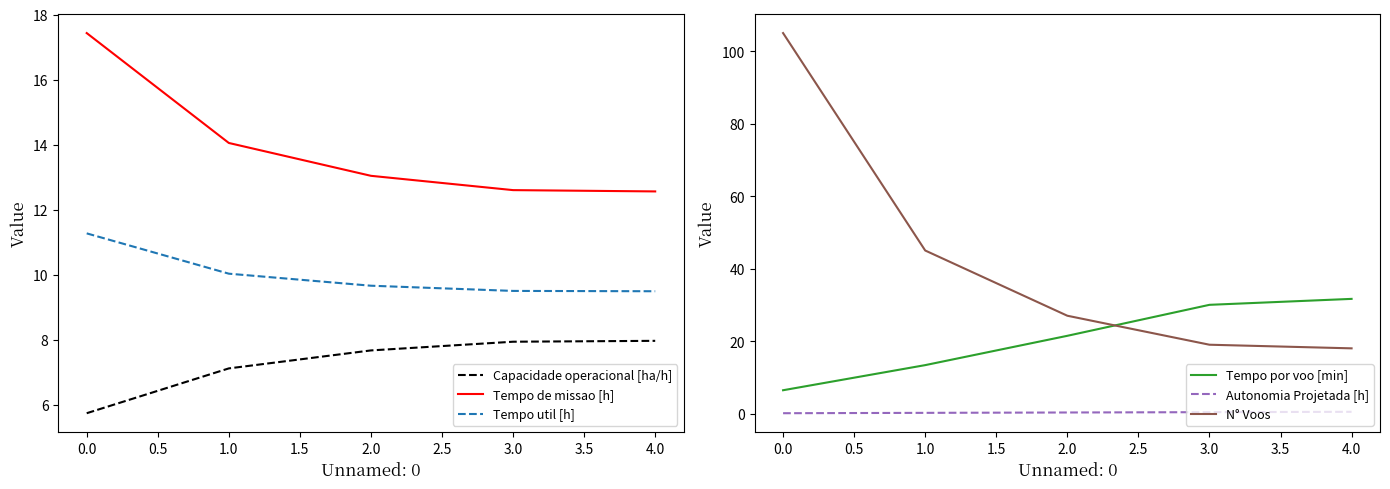

Which series has the largest total across all categories?

N° Voos